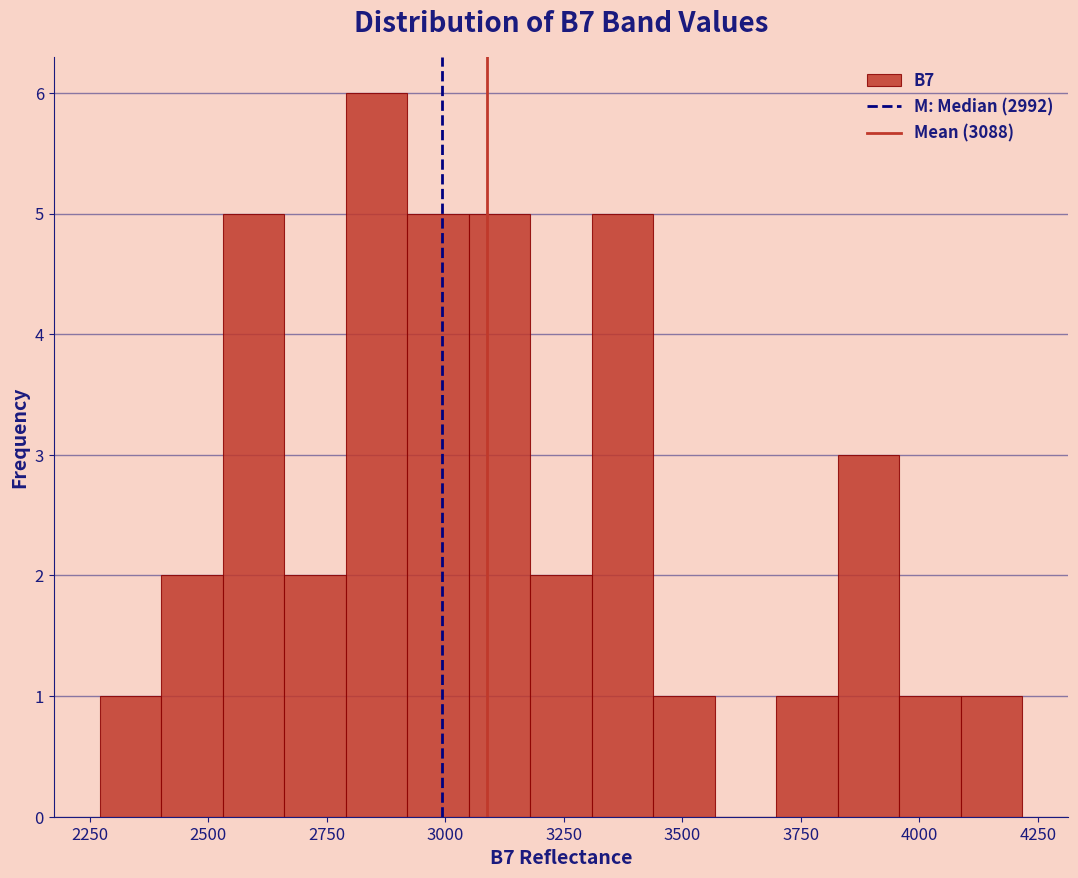

Read against the x-axis, roughly where is the centre of the tallest bar?

2850